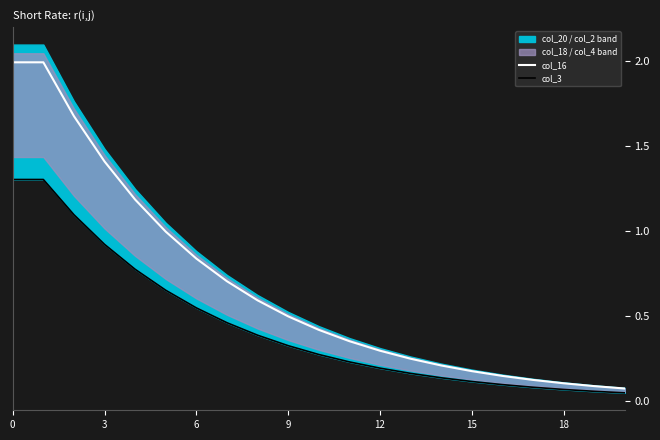

The value of col_3 at 8 is 0.4. True or false?

True